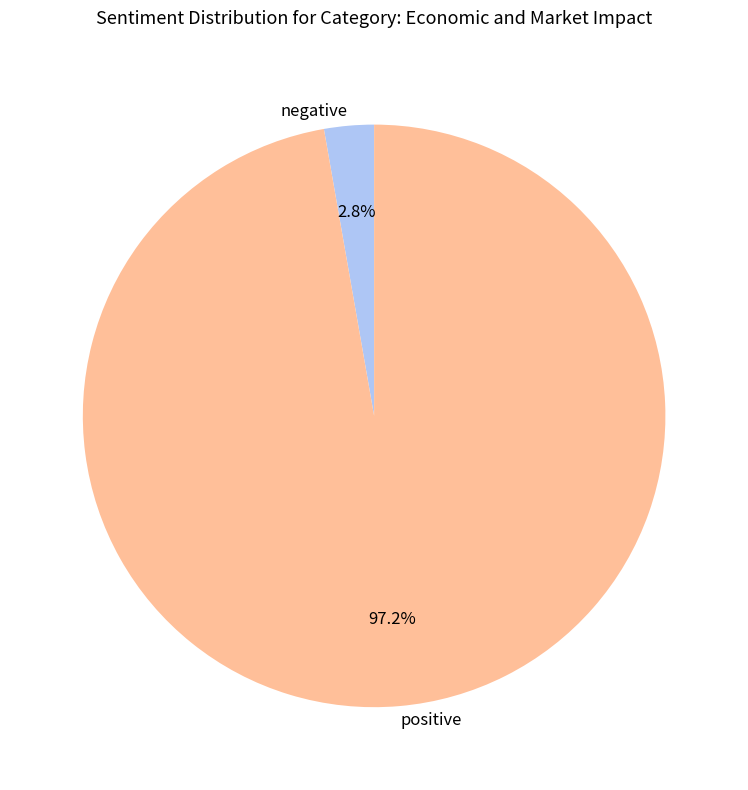

Which slice is the smallest?

negative